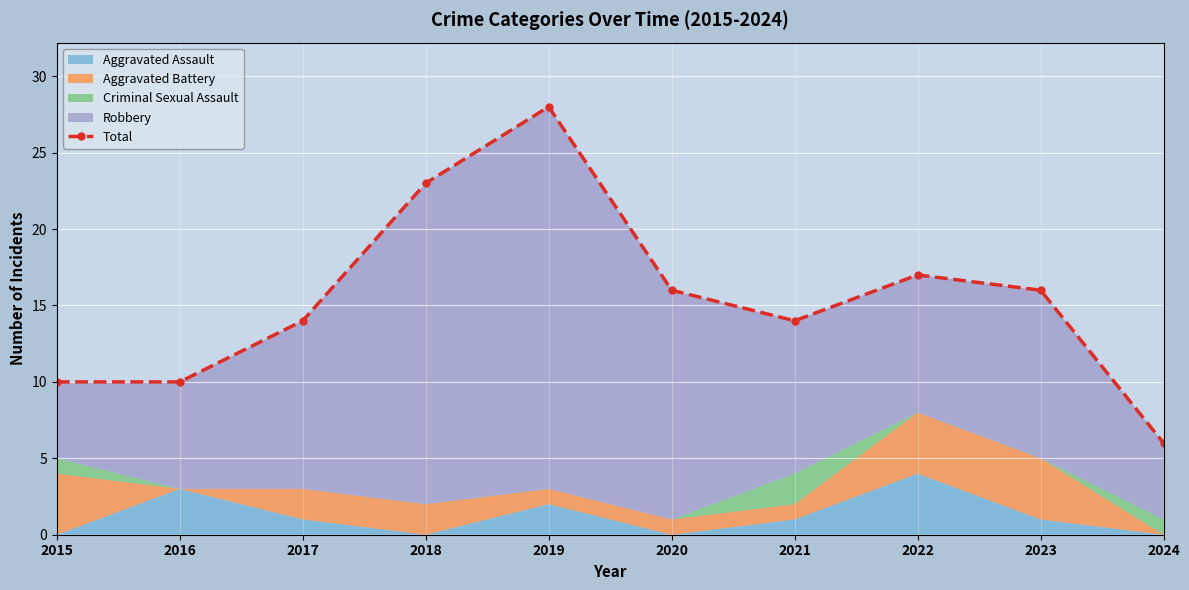

The value at 2017 is 14. True or false?

True